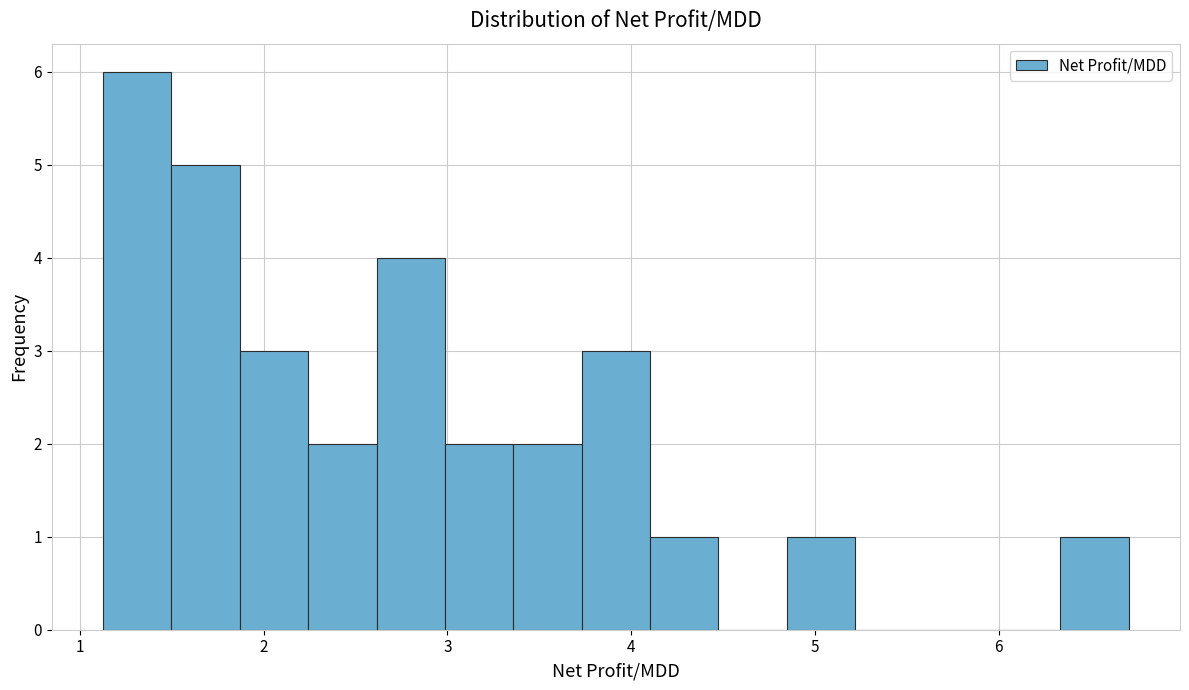

Around what value on the x-axis is the tallest bar? Give the approximate position of its centre, as read against the axis.

1.3